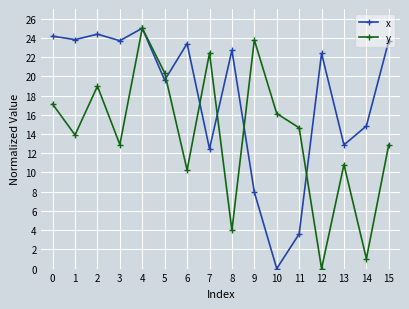

Is the value of x at 4 greater than the value of y at 11?

Yes